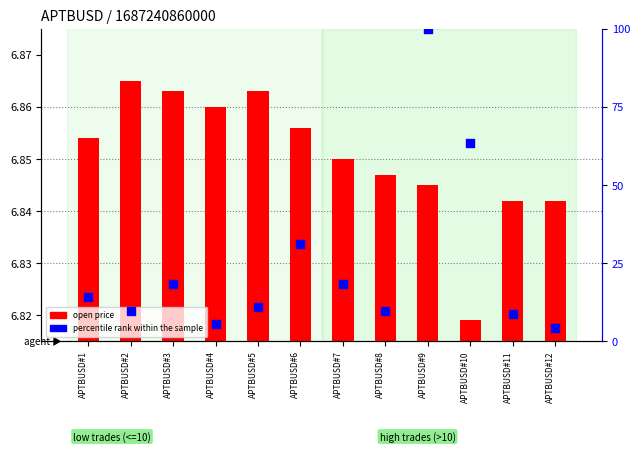

Which series contains the highest Y value?

percentile rank within the sample